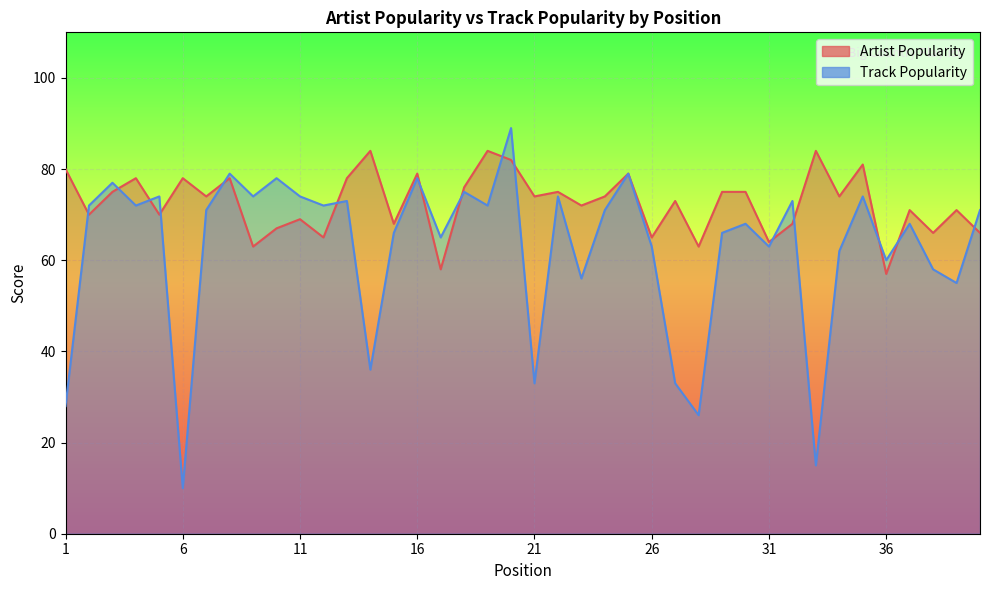

What is the difference between the highest and lowest values at 13?

5